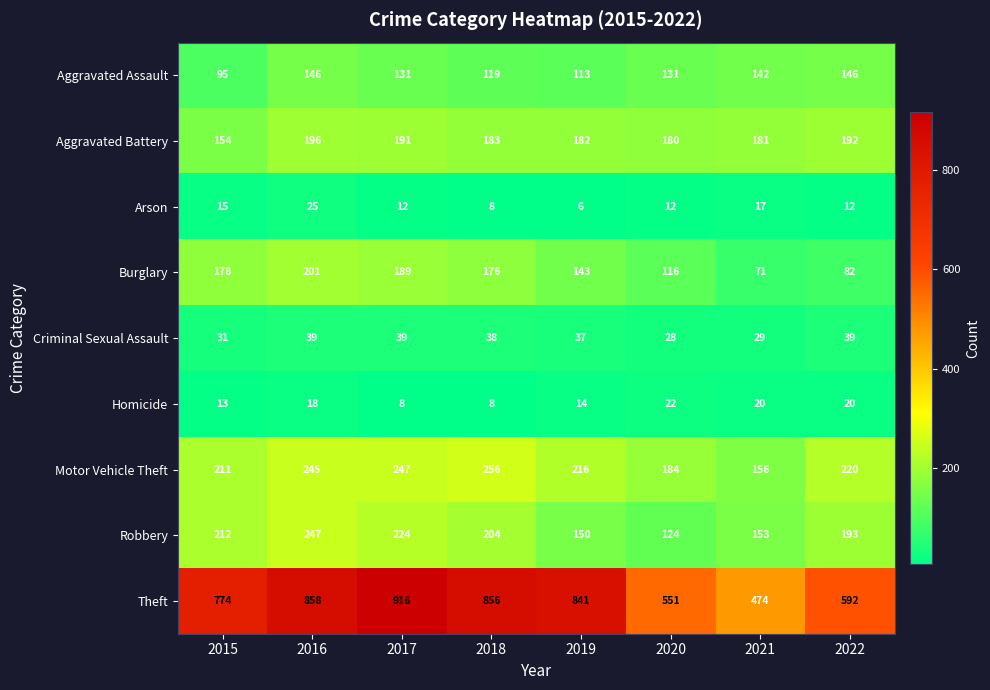

What is the difference between the maximum and minimum values in the Theft series?

442